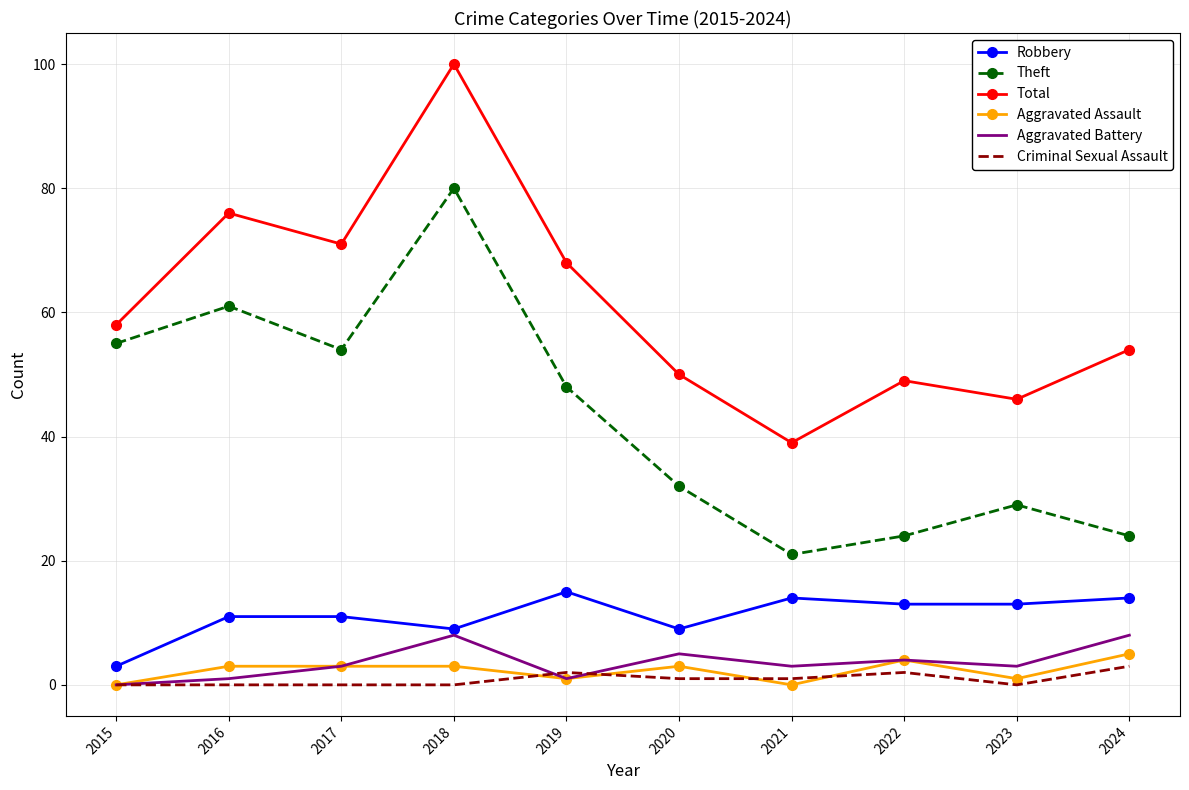

What is the minimum value for Total?

39